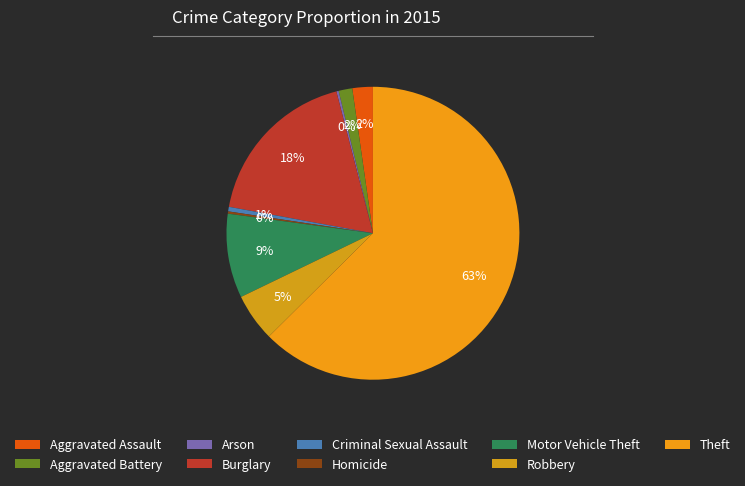

To the nearest percent, what percentage of the pie is Aggravated Assault?

2%